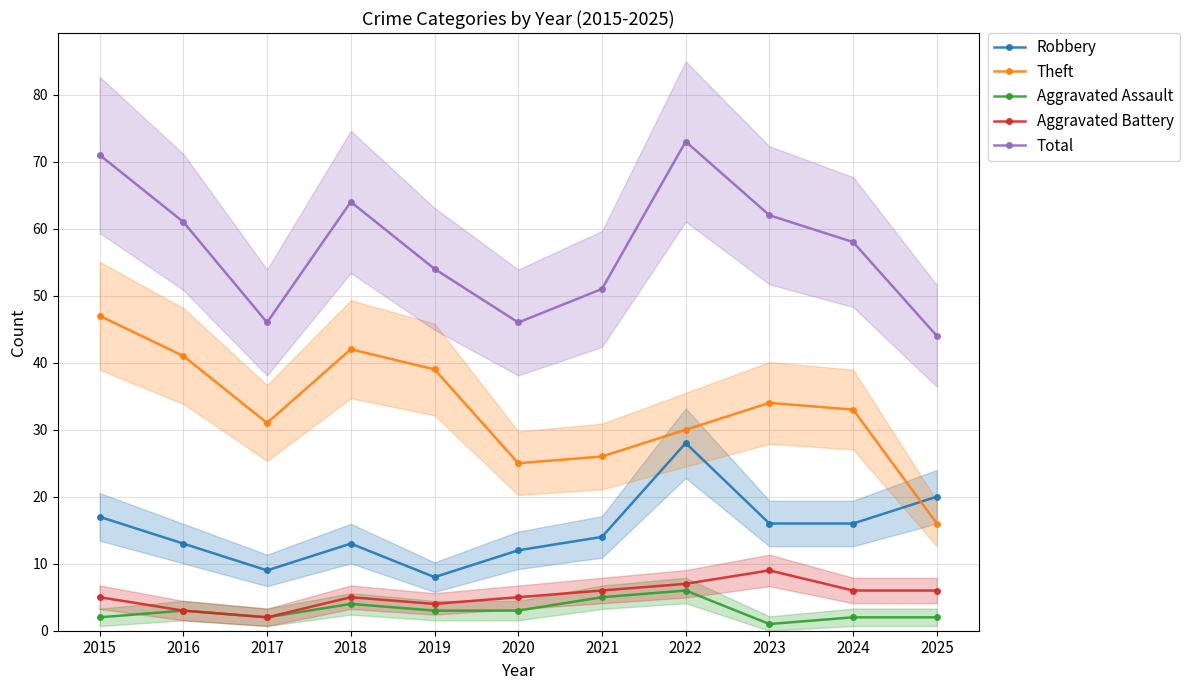

Where is the first local minimum for Aggravated Battery?

2017